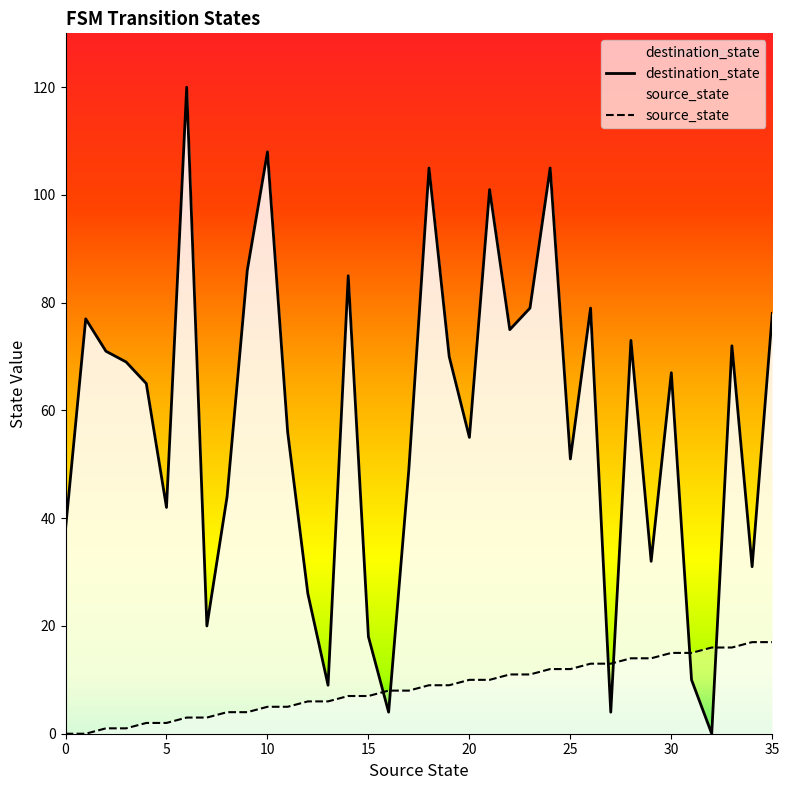

How many positive values does the source_state series have?

34